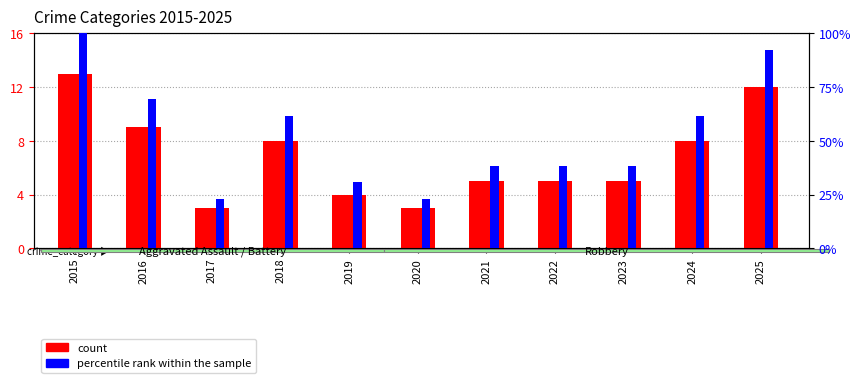

Is it true that count equals 9.0 at 2016?

True